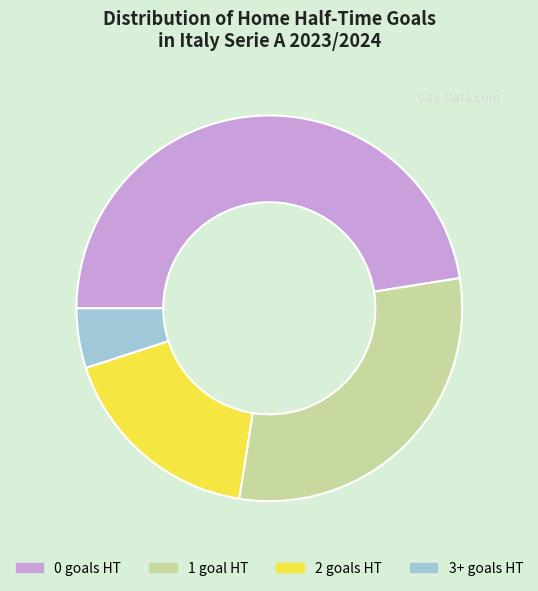

Combined, do 1 and 0 account for over 50%?

Yes